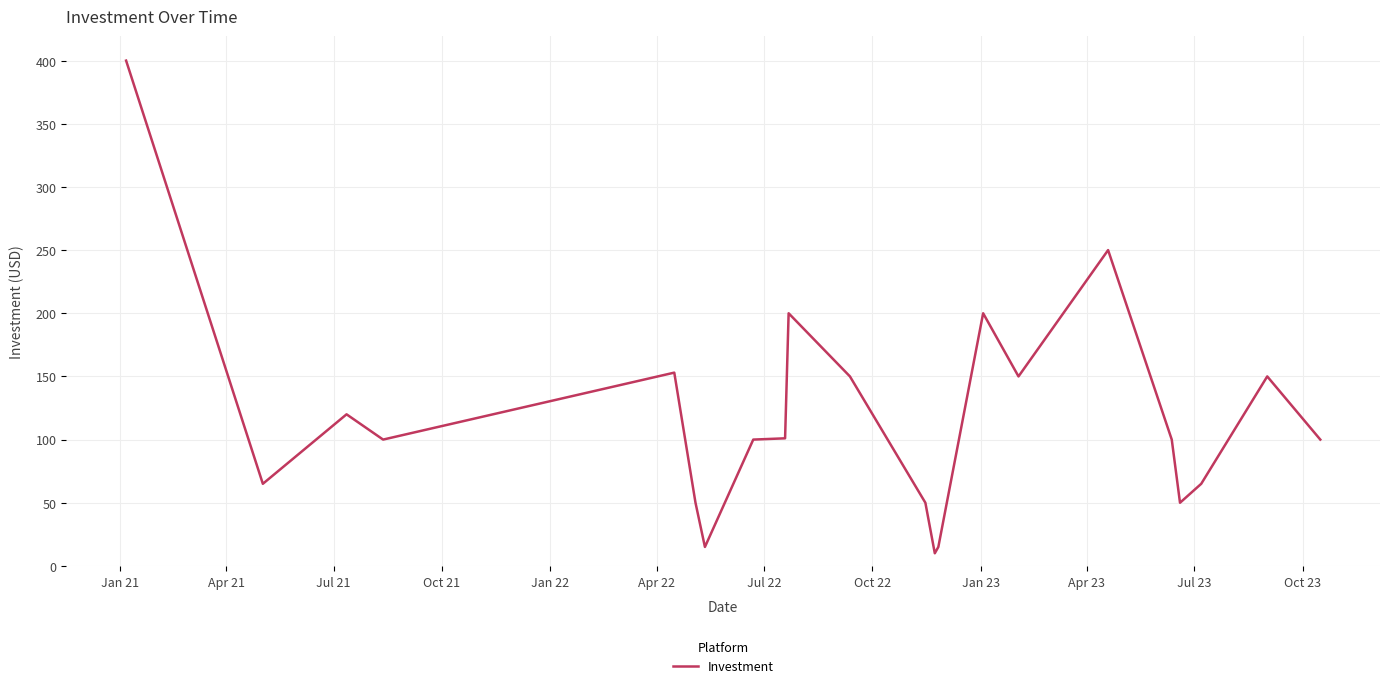

What is the maximum value shown in the chart?

400